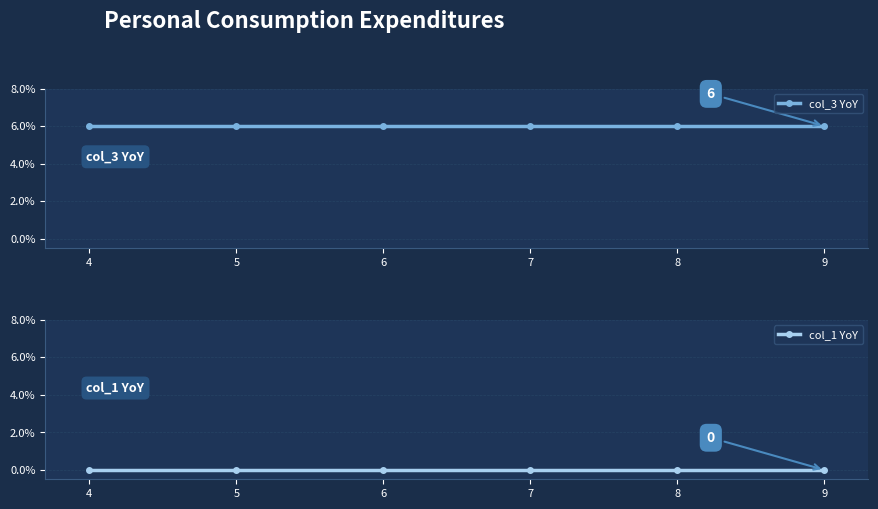

Which series has the largest total across all categories?

col_3 YoY